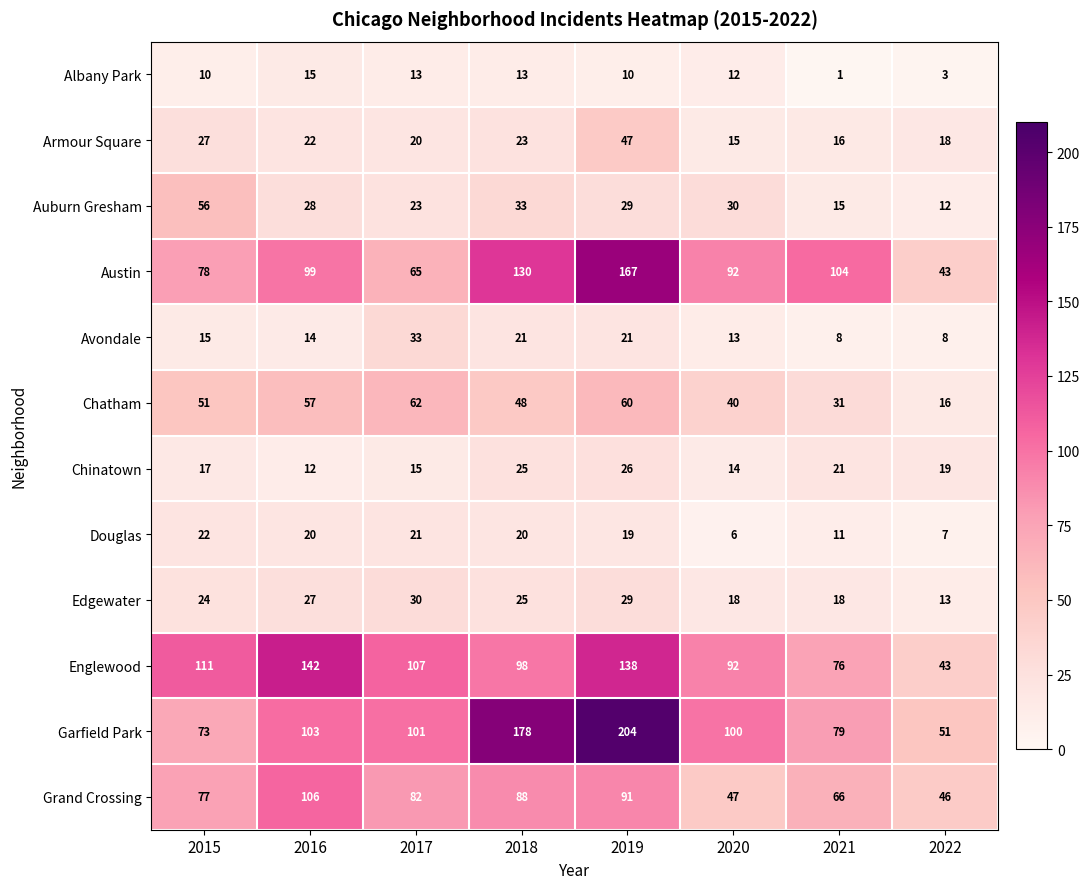

At 2021, list the series in order from largest to smallest.

Austin, Garfield Park, Englewood, Grand Crossing, Chatham, Chinatown, Edgewater, Armour Square, Auburn Gresham, Douglas, Avondale, Albany Park